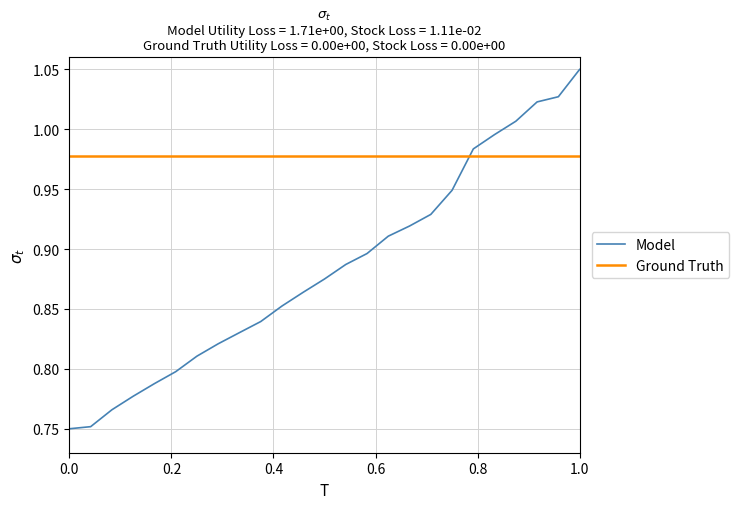

List the series in order of their overall mean, highest first.

Ground Truth, Model